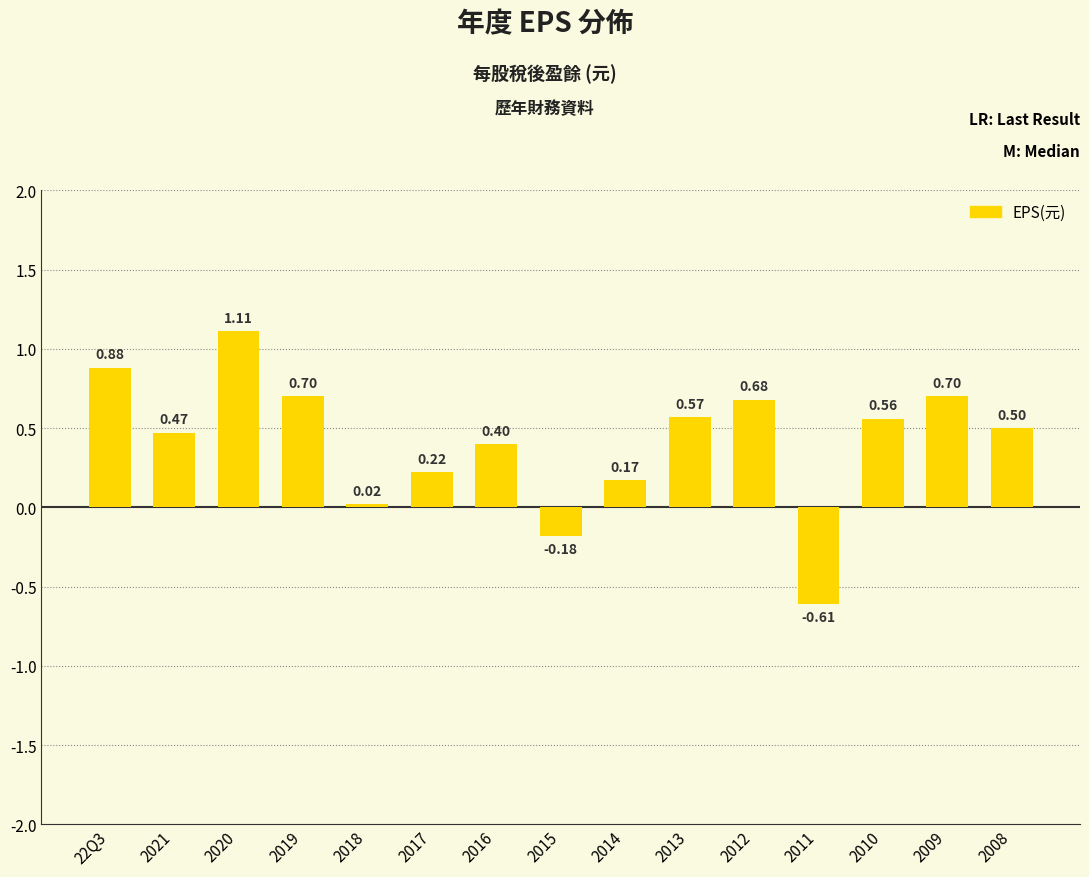

What is the label of the 6th bar from the right?

2013